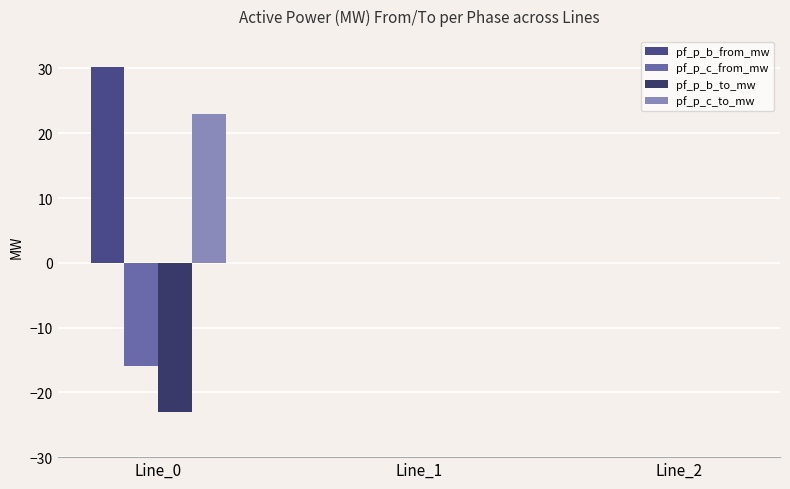

Are the bars horizontal?

No